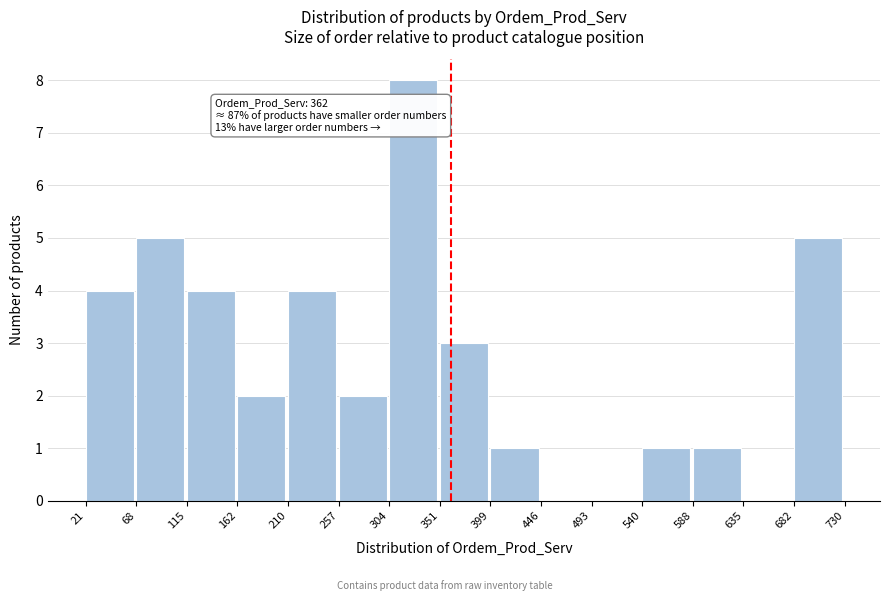

Over which range of the x-axis is the bar tallest?

304 to 351